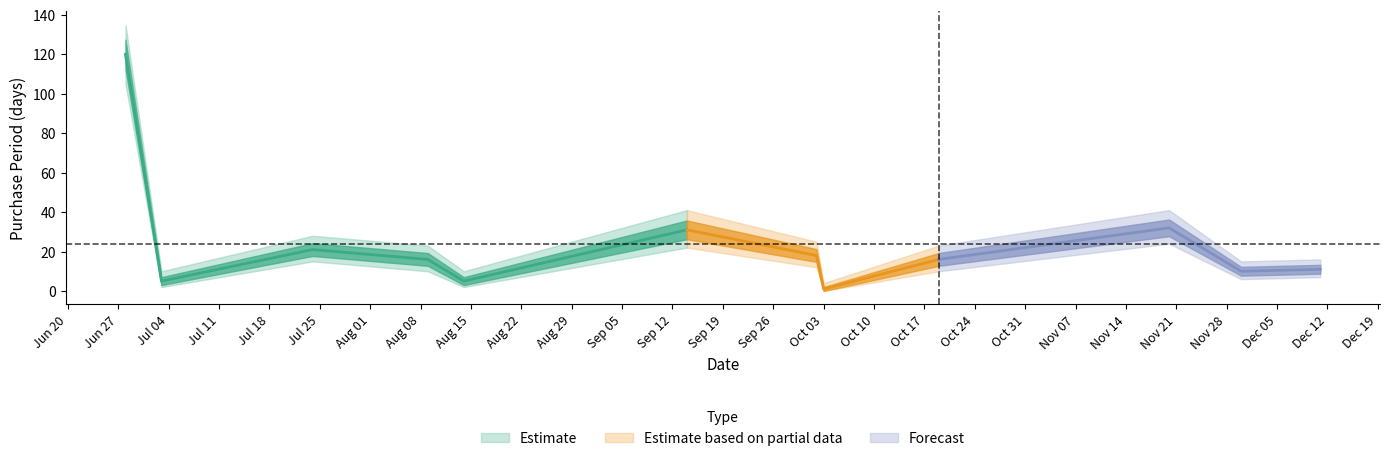

The value at 2017-10-19 is 16. True or false?

True